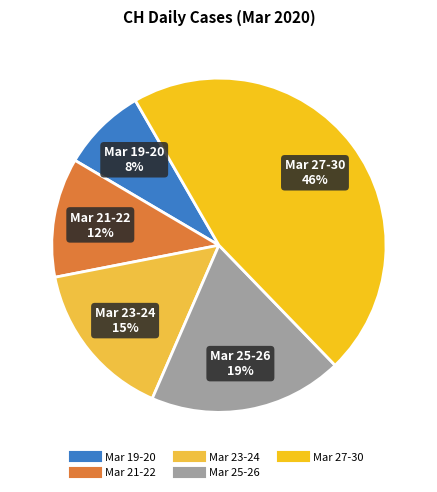

To the nearest percent, what is the difference between the largest and smallest slice percentages?

38%